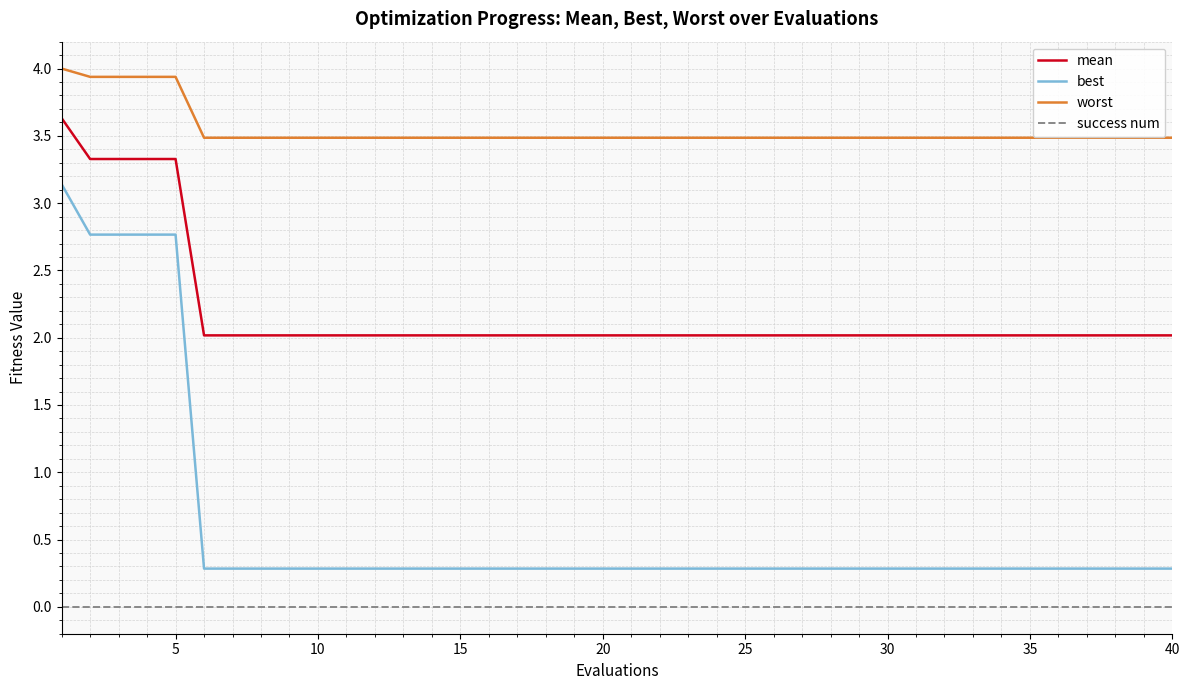

Which series has the largest range (max minus min)?

best